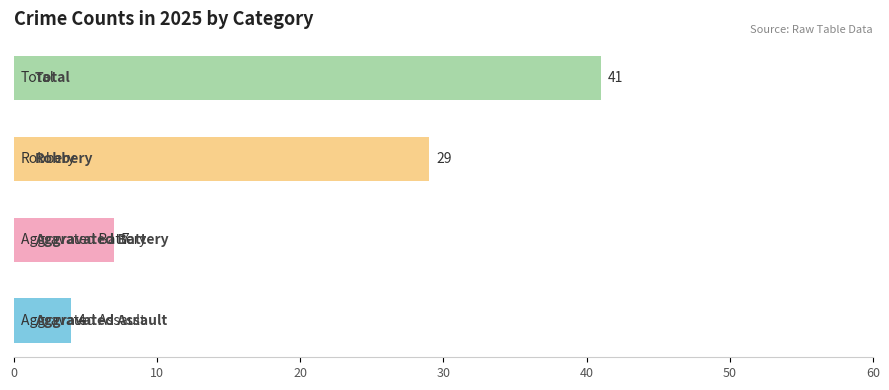

What is the smallest value displayed?

4